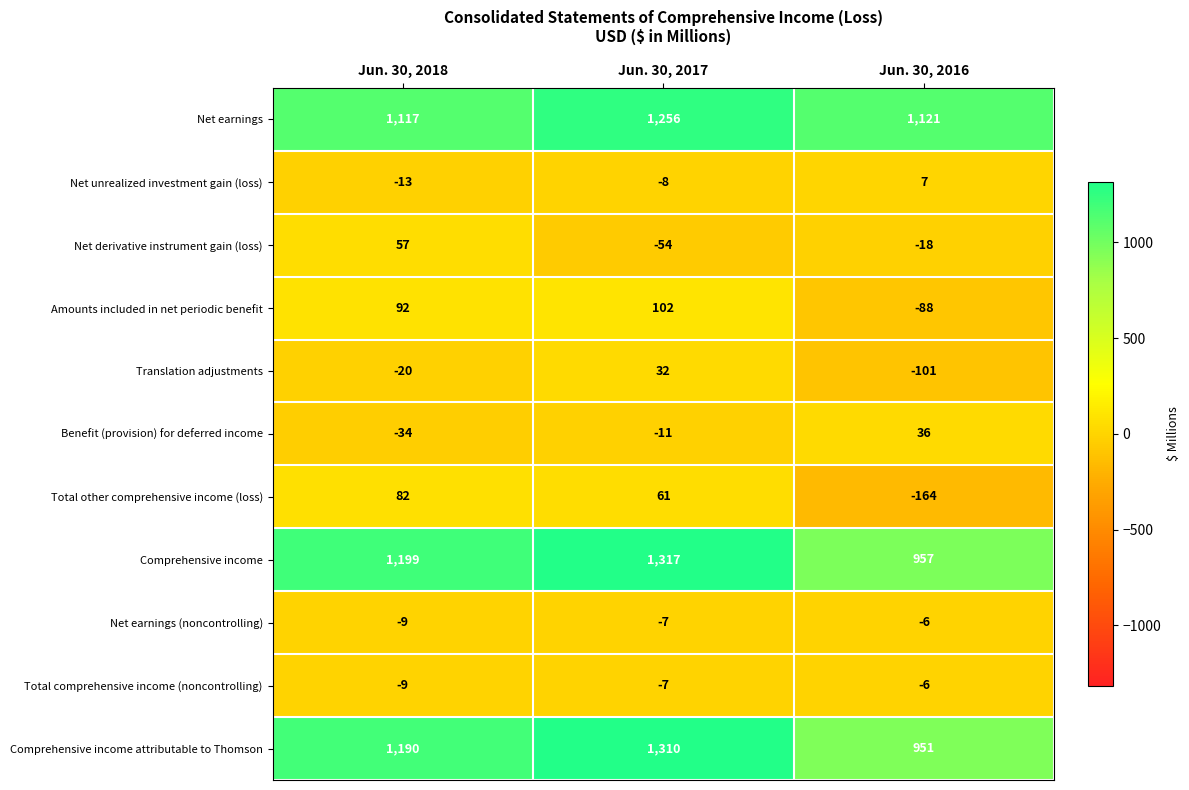

Which series has the largest total across all categories?

Net earnings